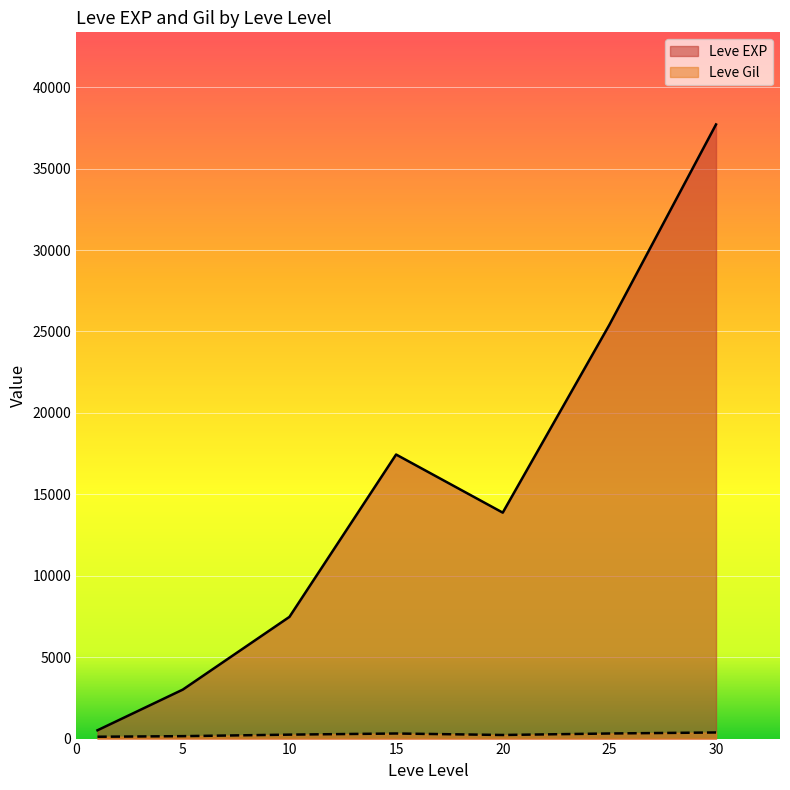

Which category has the highest value in the Leve Gil series?

30